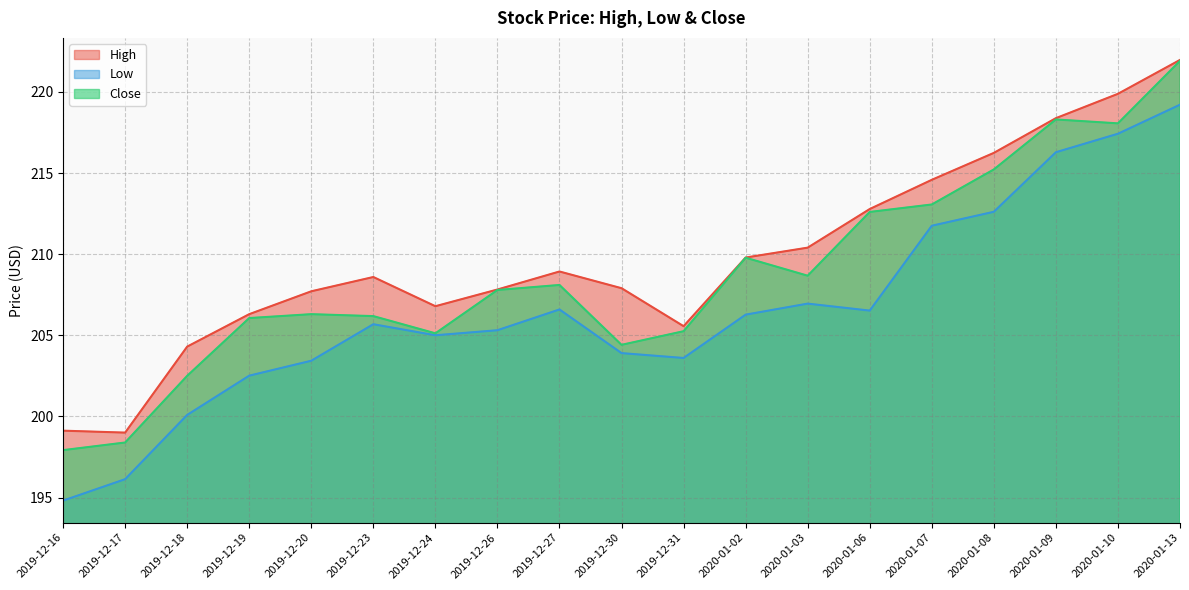

Reading left to right, list all the values displayed in this chart.

High: 199.1	199.0	204.3	206.3	207.7	208.6	206.8	207.8	208.9	207.9	205.6	209.8	210.4	212.8	214.6	216.2	218.4	219.9	222.0
Low: 194.8	196.1	200.1	202.5	203.4	205.7	205.0	205.3	206.6	203.9	203.6	206.3	206.9	206.5	211.8	212.6	216.3	217.4	219.2
Close: 197.9	198.4	202.5	206.1	206.3	206.2	205.1	207.8	208.1	204.4	205.2	209.8	208.7	212.6	213.1	215.2	218.3	218.1	221.9